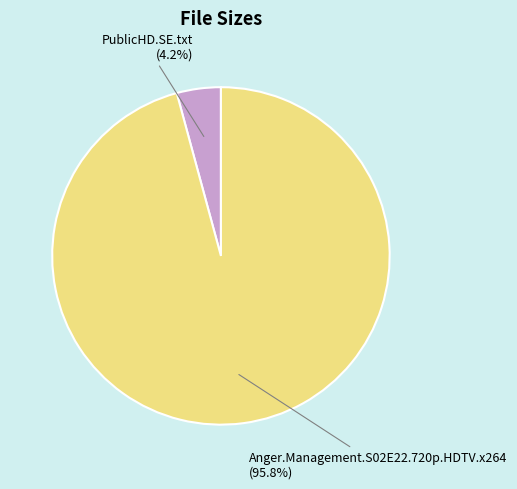

Is there any slice that represents more than half of the pie?

Yes